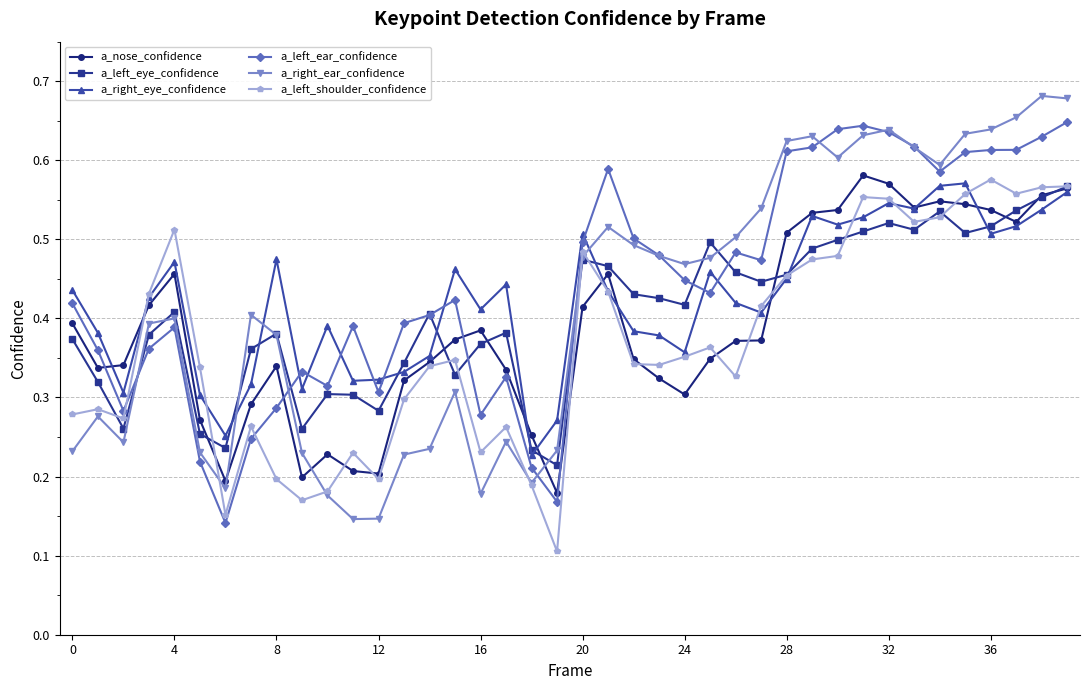

At how many categories does at least one series exceed 0?

40